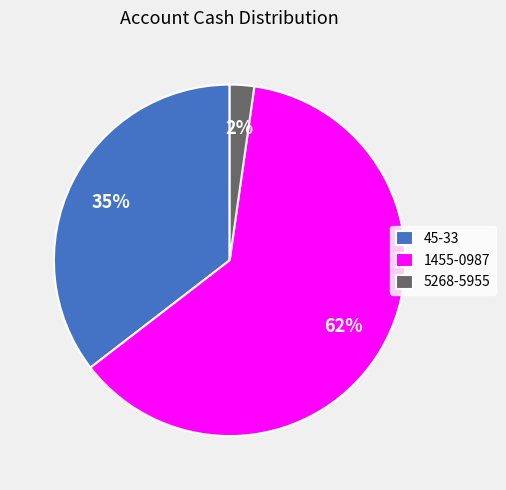

Rank the categories by value from lowest to highest.

5268-5955, 45-33, 1455-0987